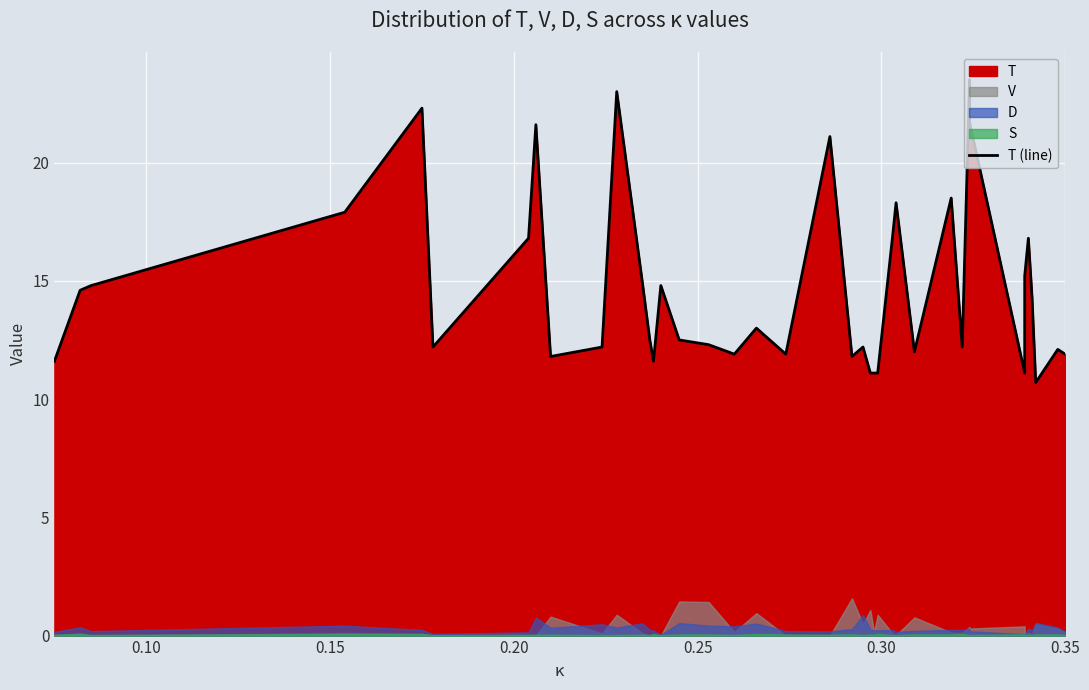

How many data points are less than 12?

12